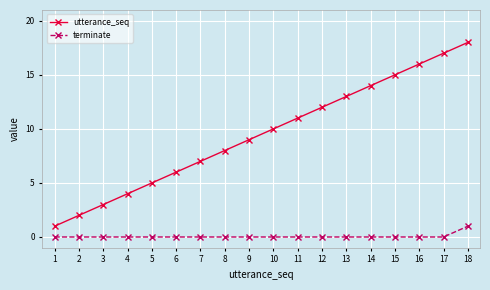

What is the difference between the terminate values at 16 and 18?

1